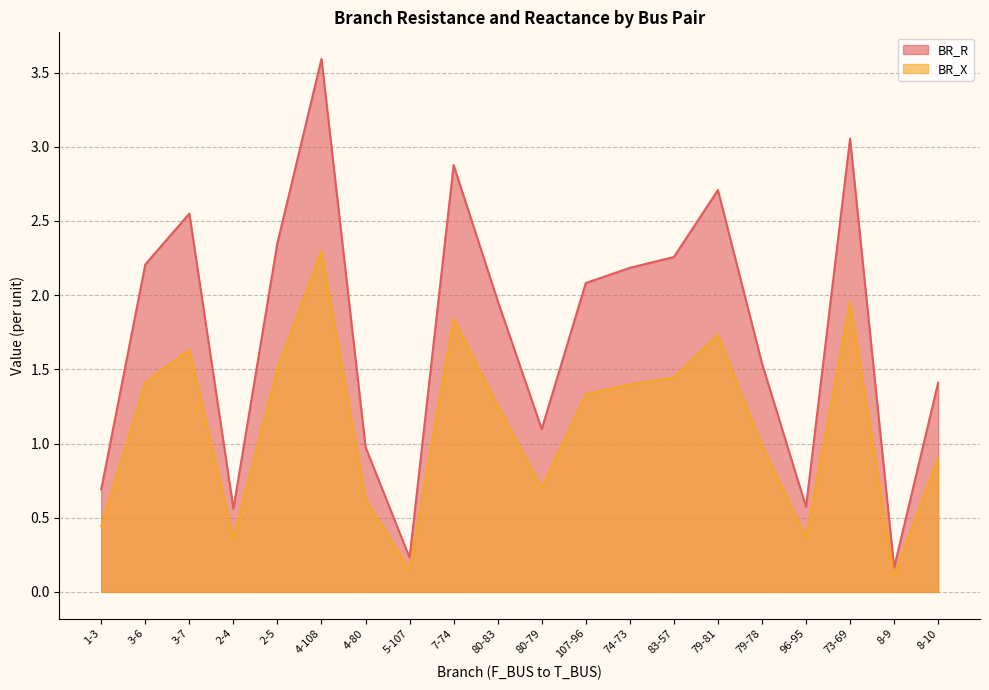

List the labels in order of BR_X value, smallest first.

8-9, 5-107, 2-4, 96-95, 1-3, 4-80, 80-79, 8-10, 79-78, 80-83, 107-96, 74-73, 3-6, 83-57, 2-5, 3-7, 79-81, 7-74, 73-69, 4-108